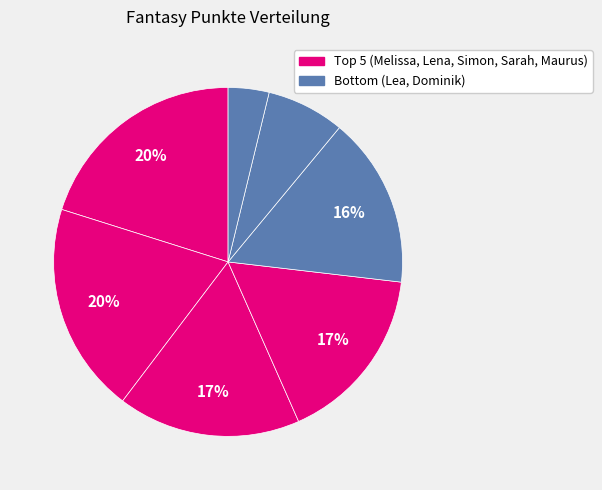

Count the number of slices in the pie.

7